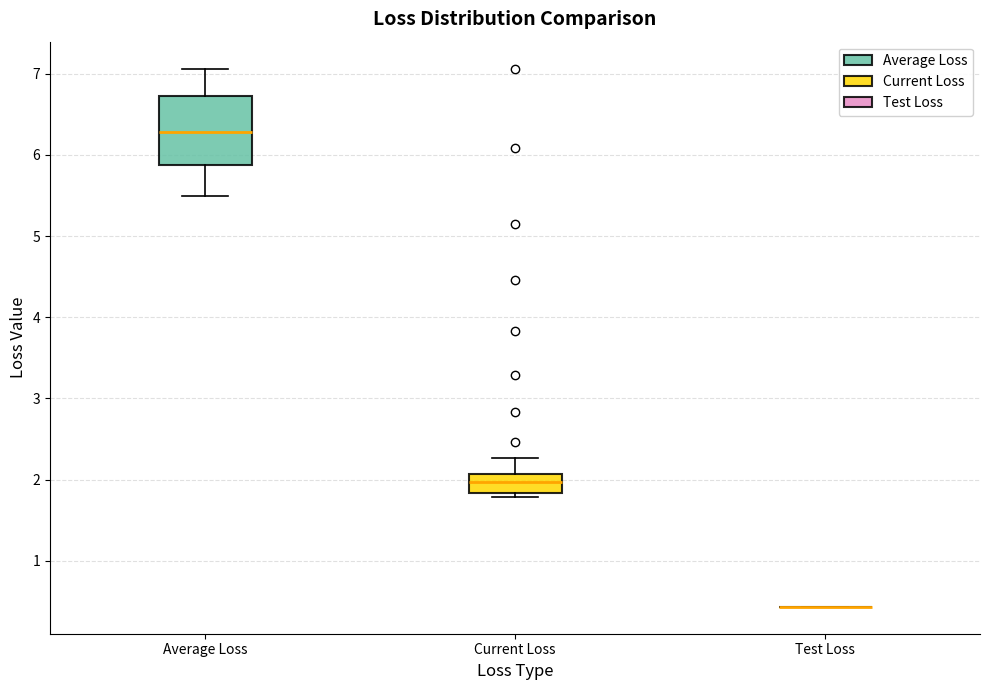

Reading left to right, transcribe this box plot: for each box, give where its median line is, the range the box spans, and where its two whiskers end, as read against the y-axis. The values are not printed on the chart, so give them approximately, as read against the axis.

Average Loss: median 6.3, box 5.9 to 6.7, whiskers 5.5 to 7.1
Current Loss: median 2.0, box 1.8 to 2.1, whiskers 1.8 (just below the box's lower edge) to 2.3
Test Loss: box collapsed to a line at 0.4, whiskers 0.4 to 0.4